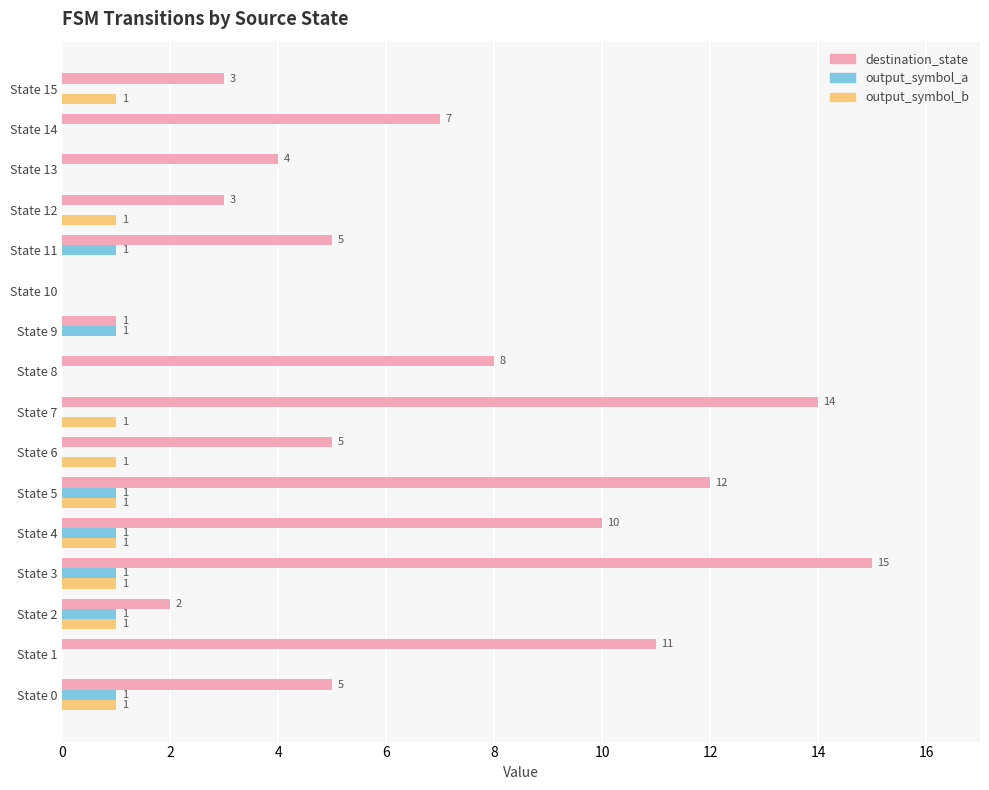

What is the maximum value shown in the chart?

15